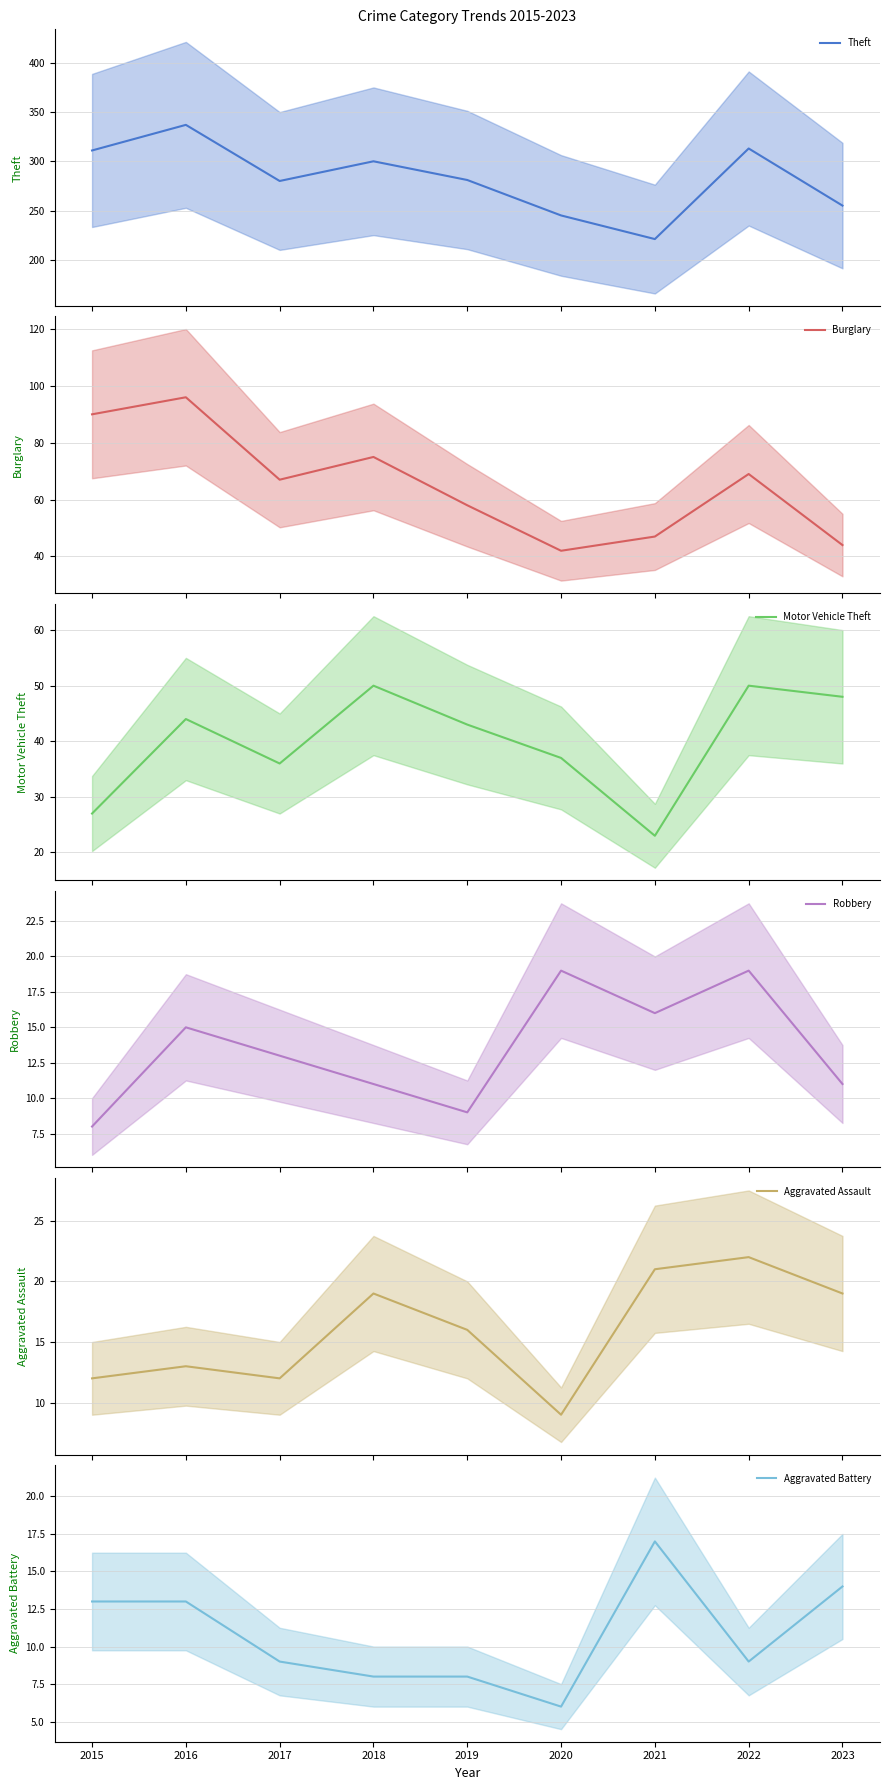

What is the spread (max minus min) of values at 2019?

273